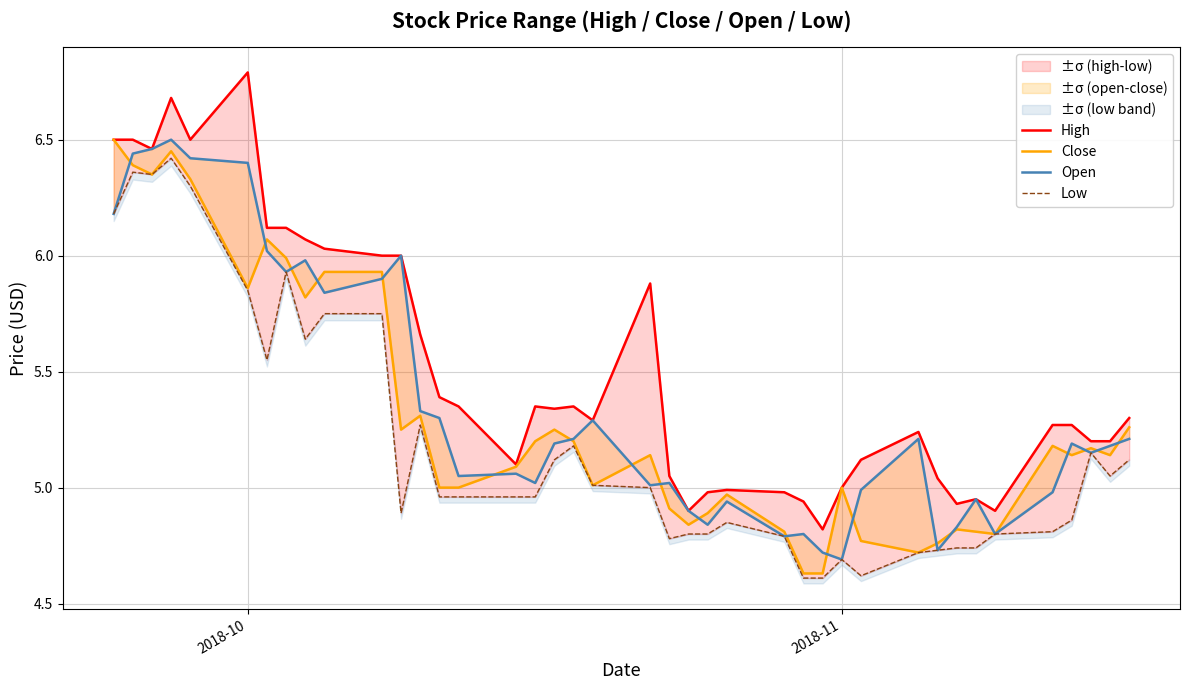

True or false: Open has more than 0 points higher than both neighbors.

True